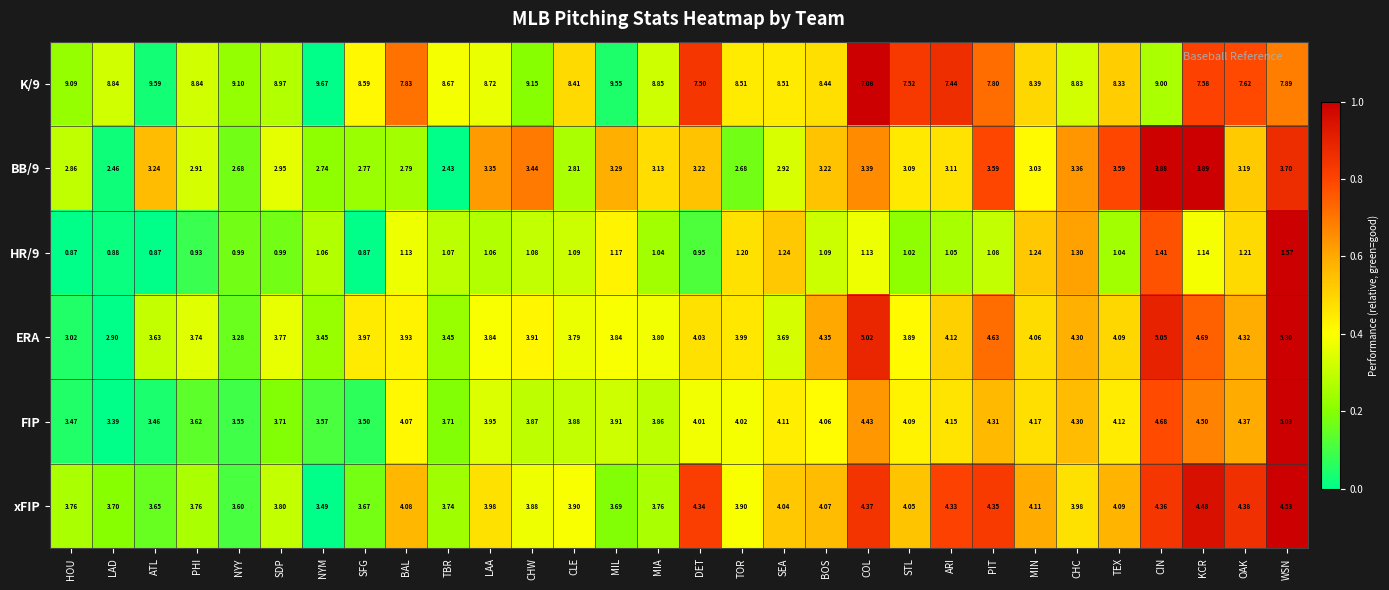

What is the spread (max minus min) of values at LAA?

7.7